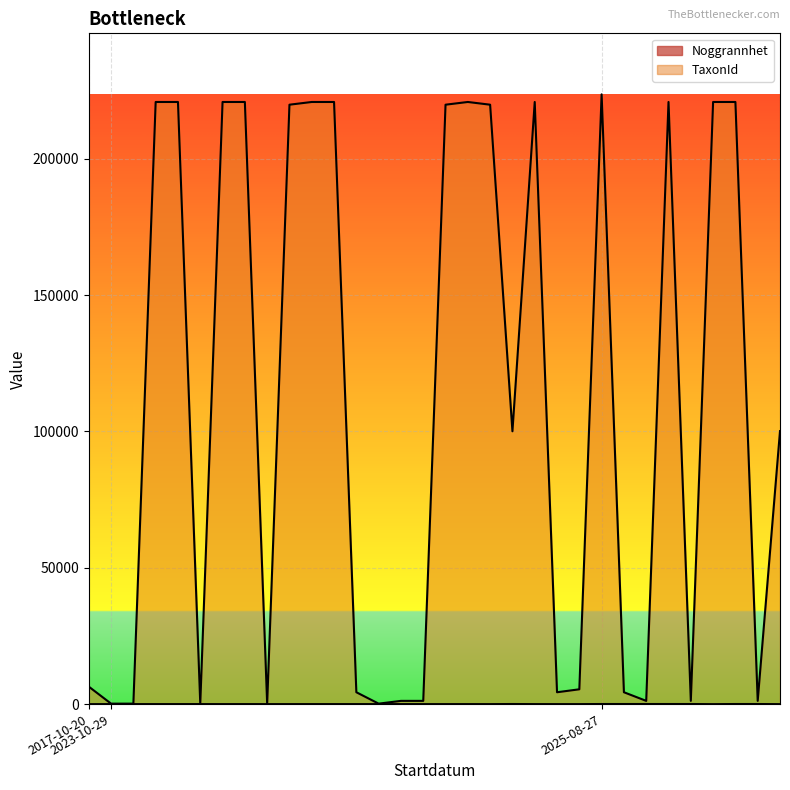

Does the chart display data point markers on the line(s)?

No